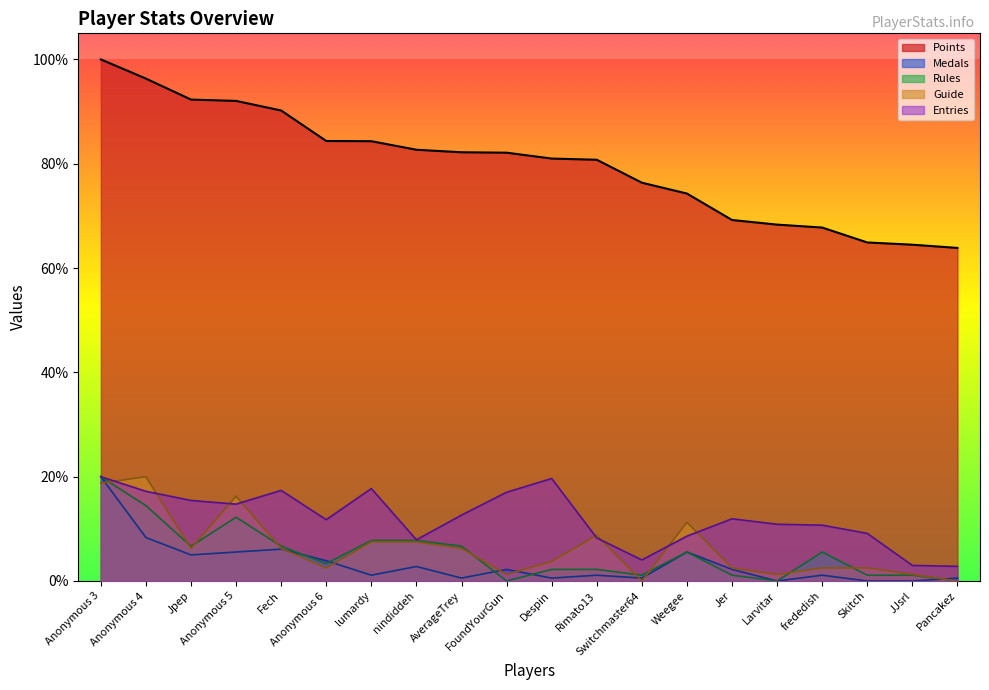

The Guide series shows 0.1 at lumardy. True or false?

True